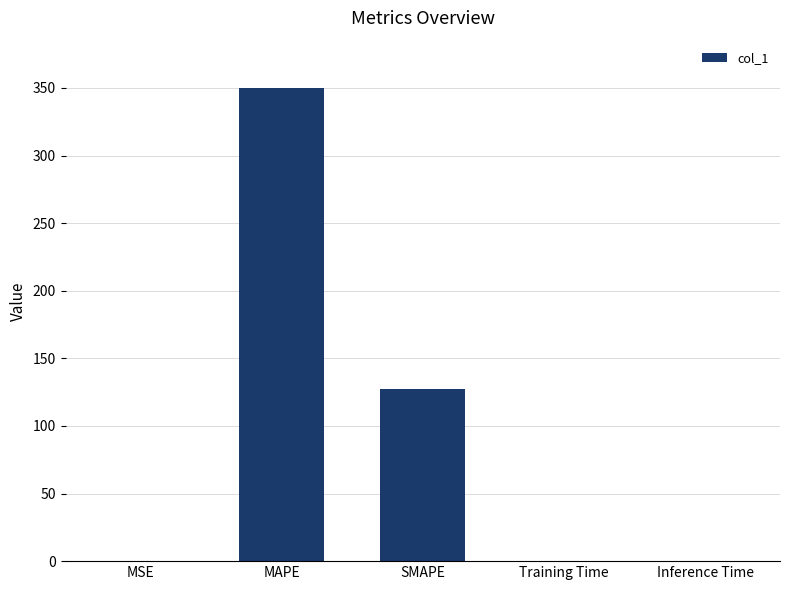

Between SMAPE and MAPE, which is larger?

MAPE